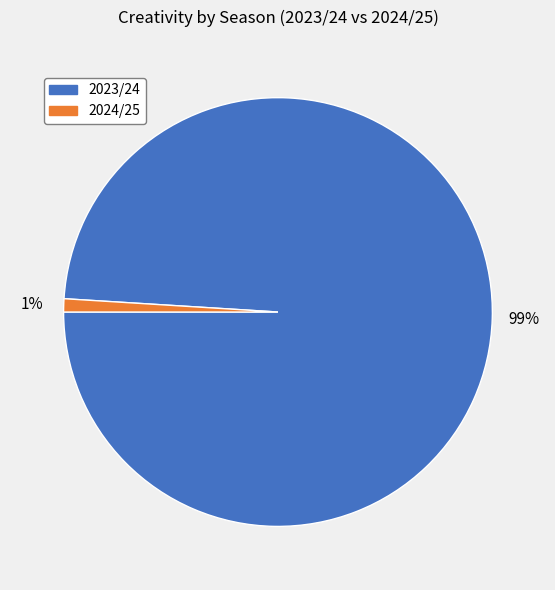

True or false: 2024/25 accounts for 12% of the total.

False